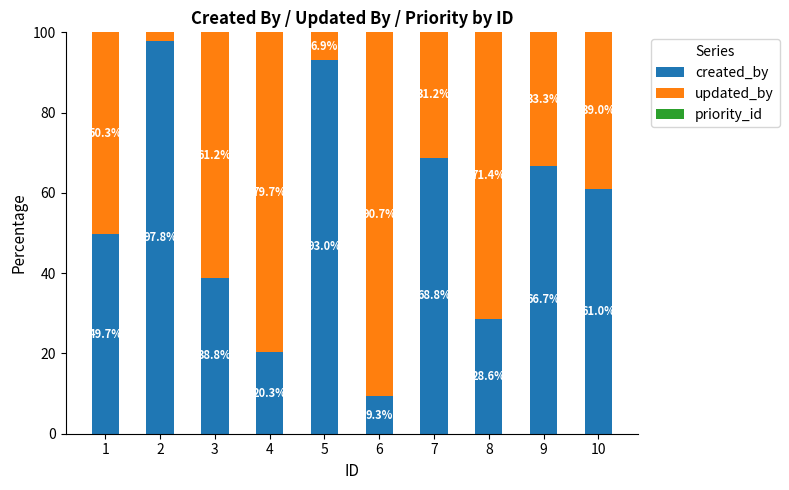

True or false: created_by has a value of 30.6 at 5.

False